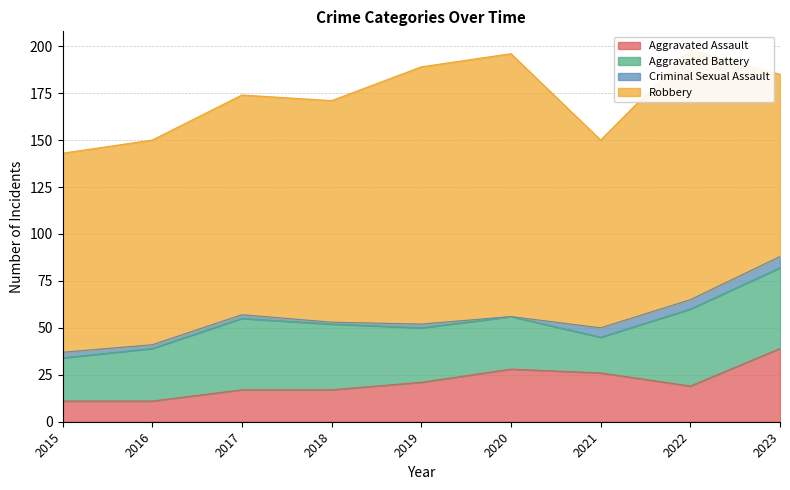

Between 2021 and 2023, which is larger?

2023